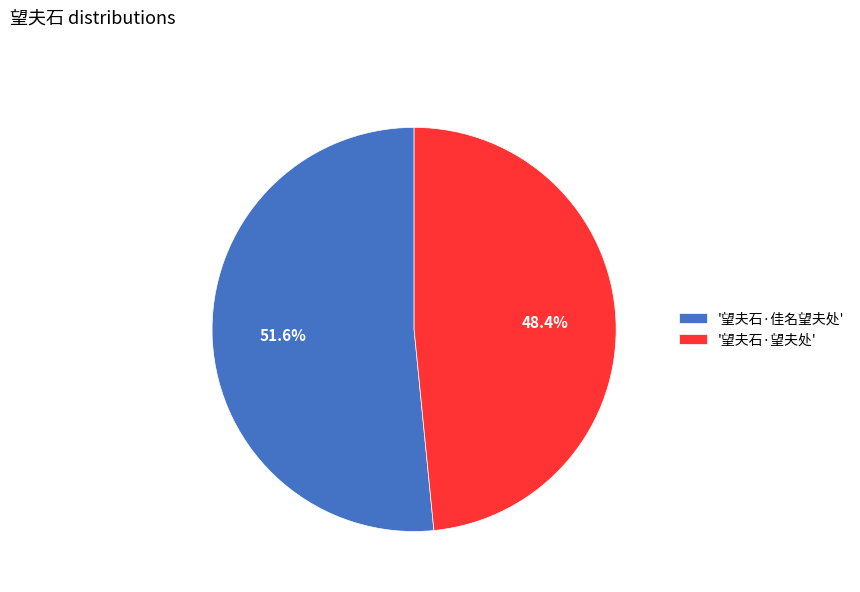

Count the number of slices in the pie.

2